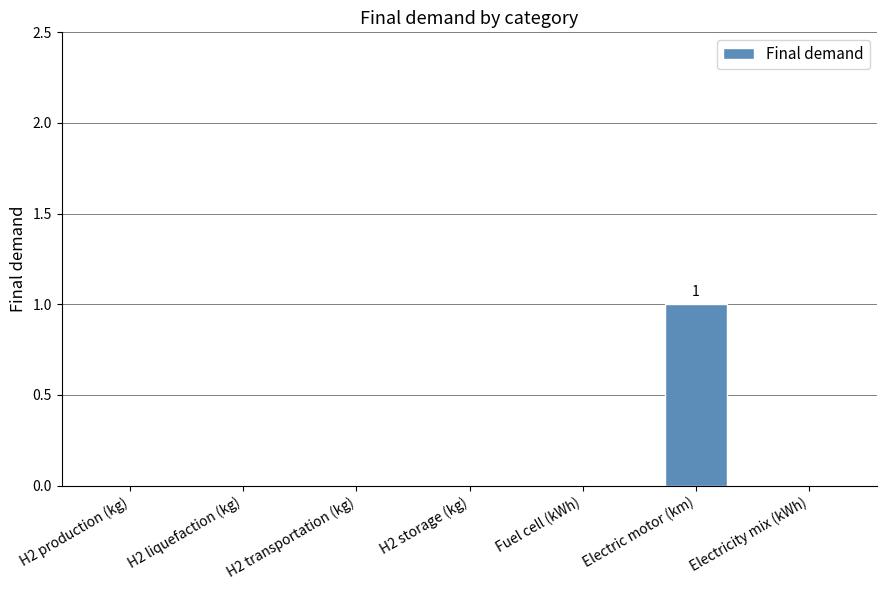

Which category has the highest value across all series?

Electric motor (km)